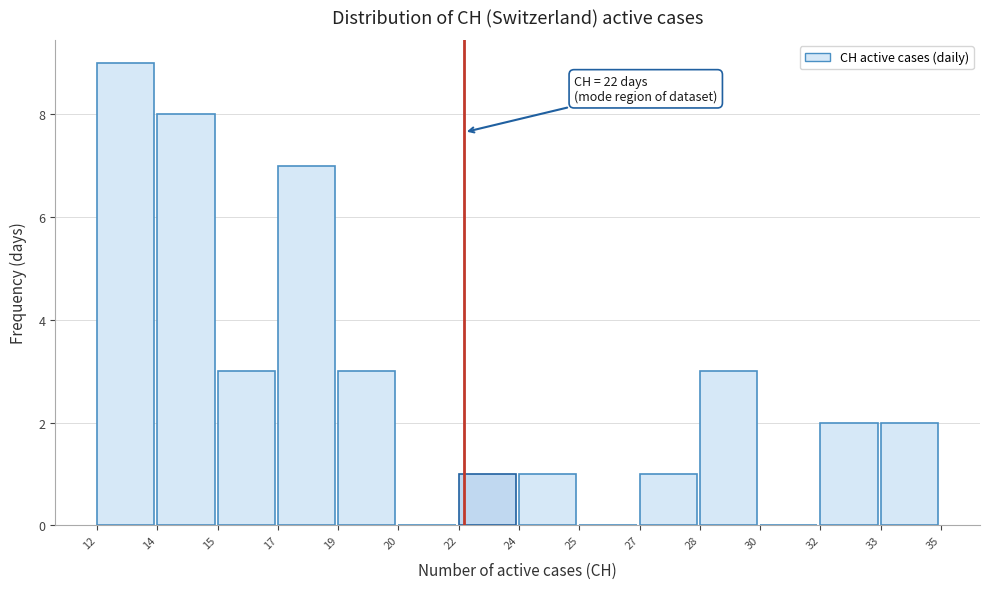

Reading left to right, what are all the values shown in this chart?

12=9	14=8	15=3	17=7	19=3	20=0	22=1	24=1	25=0	27=1	28=3	30=0	32=2	33=2